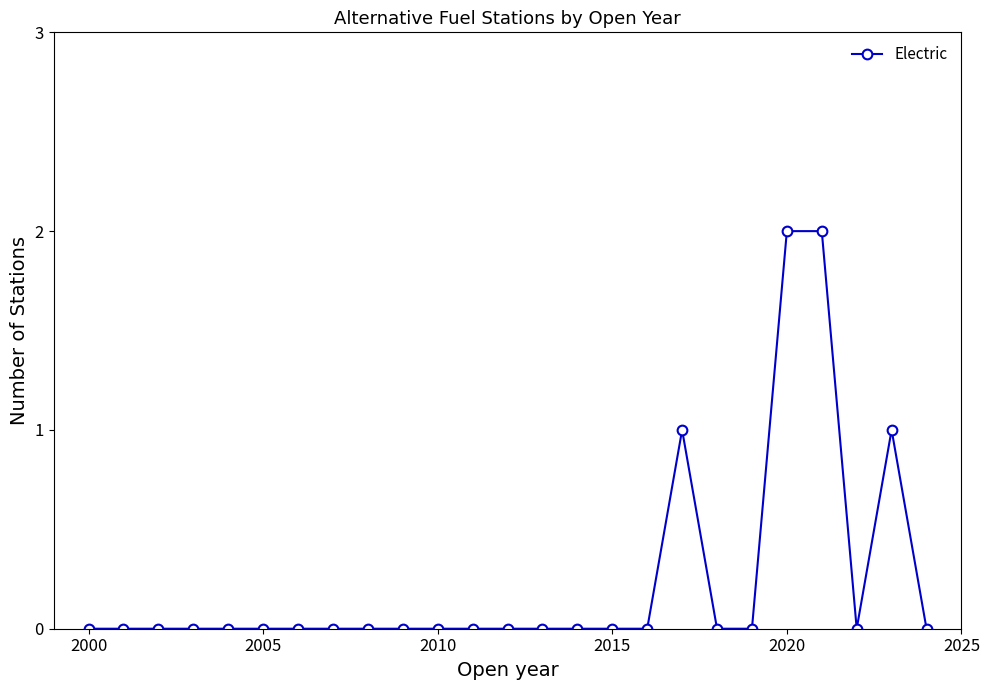

True or false: there are more than 1 points higher than both neighbors.

True